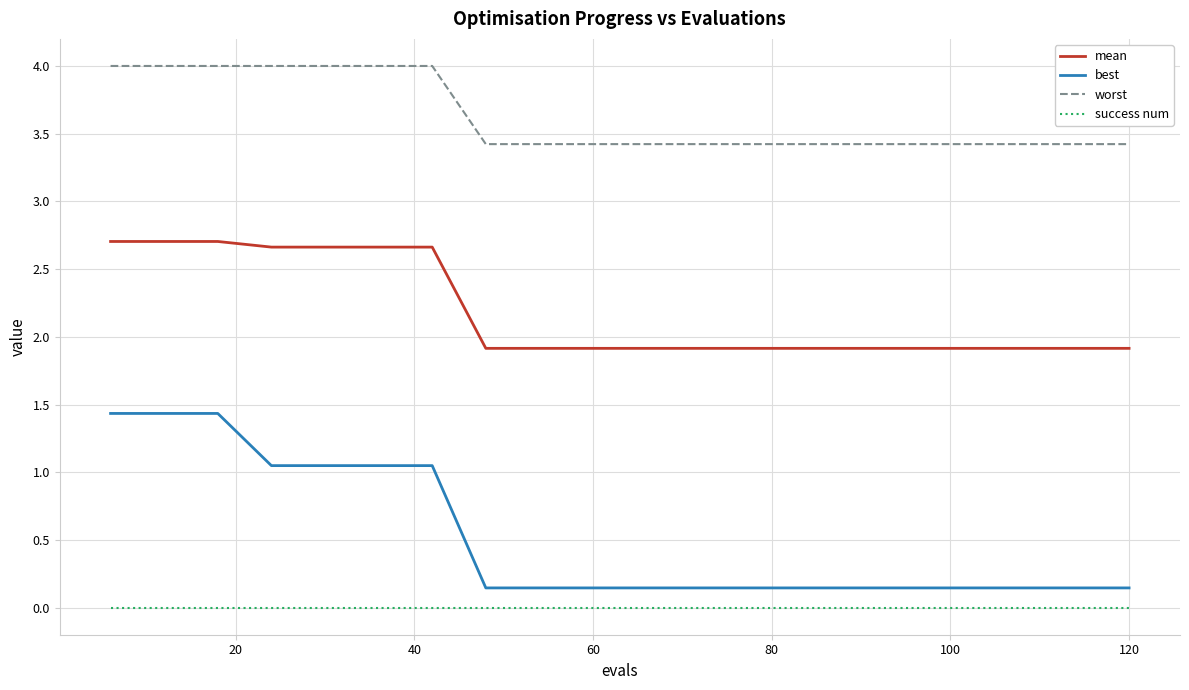

True or false: worst and mean intersect in this chart.

False